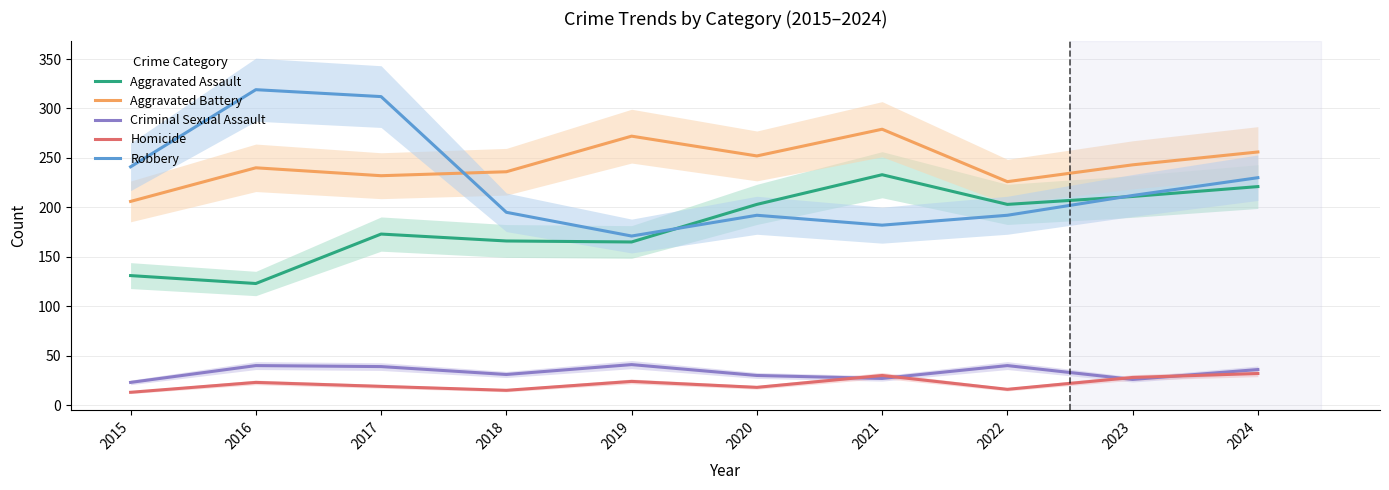

What are all the series names shown in the legend?

Aggravated Assault, Aggravated Battery, Criminal Sexual Assault, Homicide, Robbery